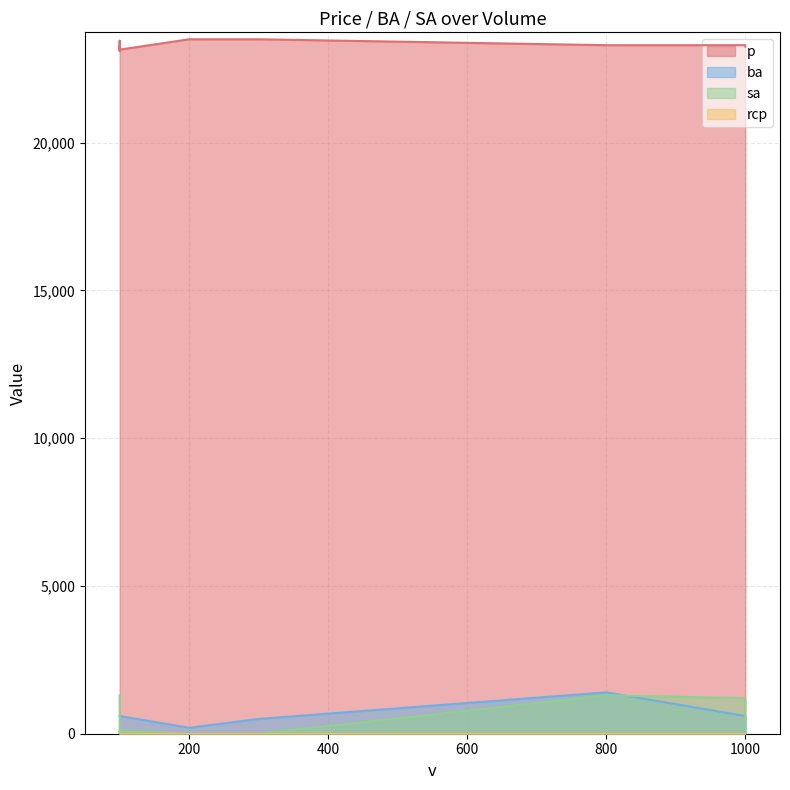

What are all the series names shown in the legend?

p, ba, sa, rcp